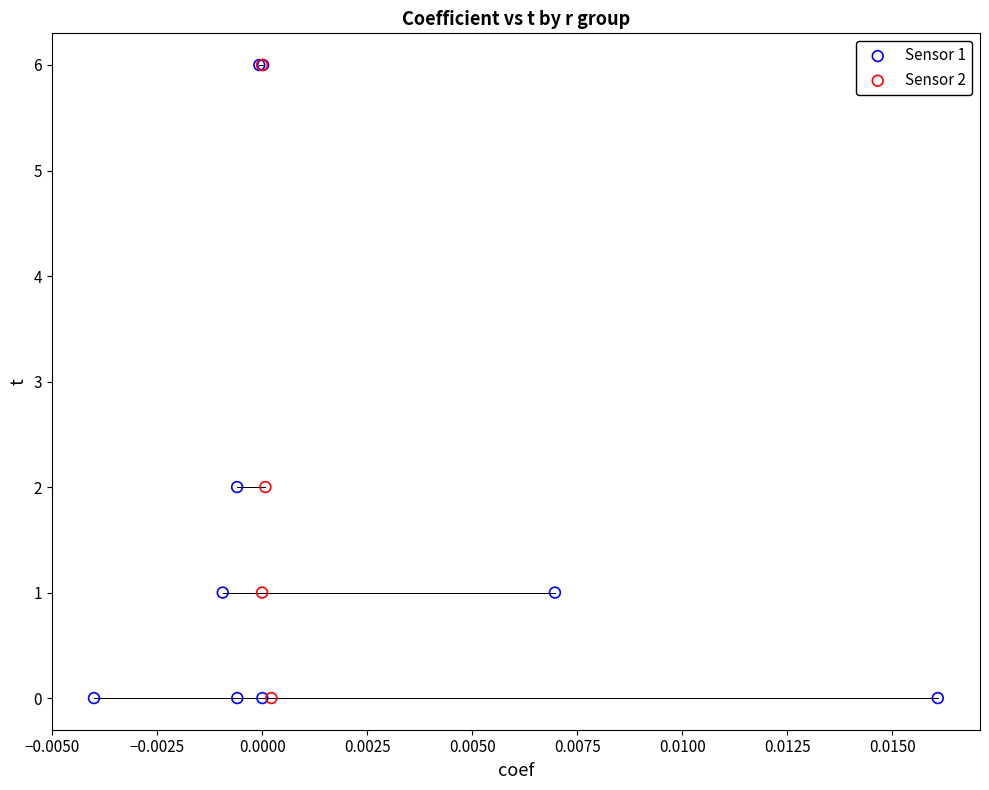

Which series has the widest spread of Y values?

Sensor 1